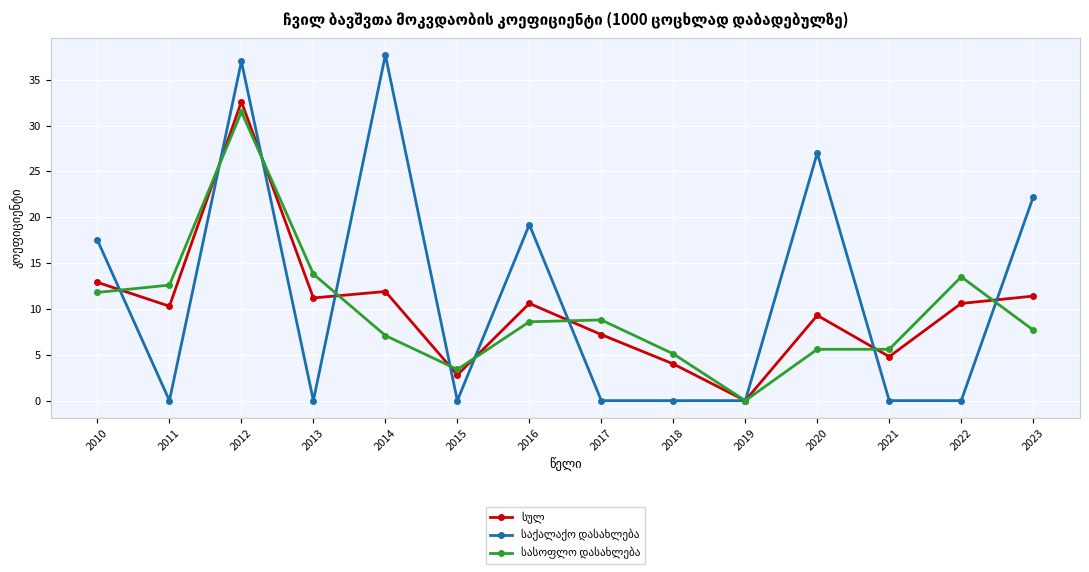

At which category is the sum across all series the highest?

2012